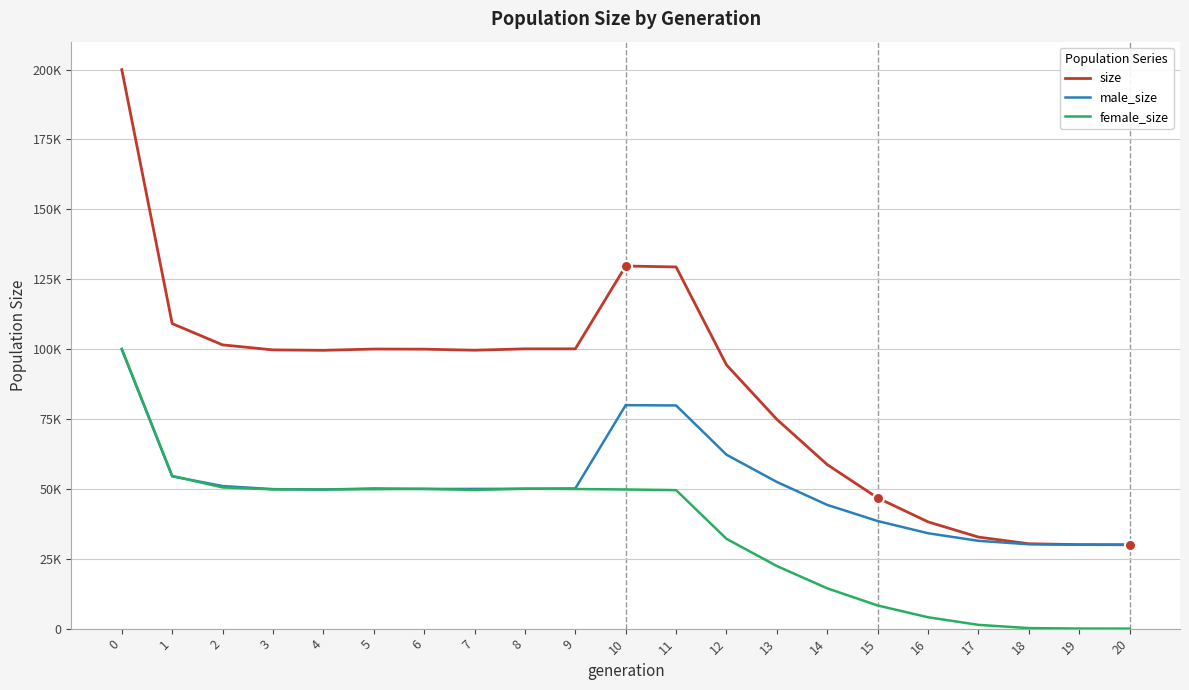

Does the chart have visible grid lines?

Yes